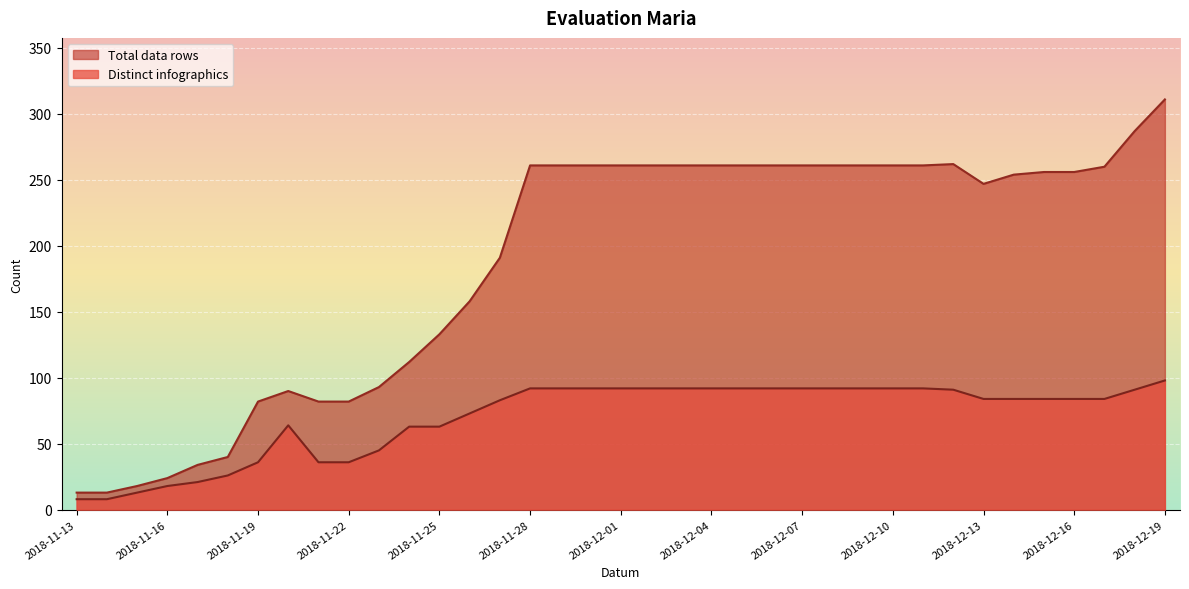

At which category is the sum across all series the highest?

2018-12-19